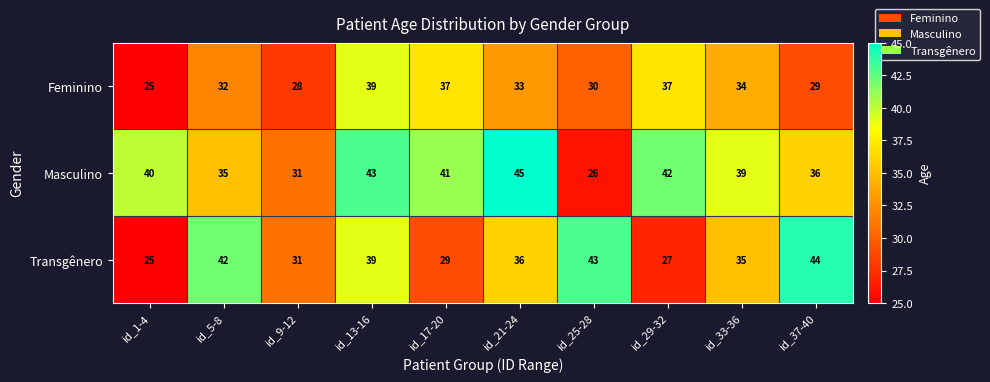

Is it true that Feminino equals 39 at id_13-16?

True